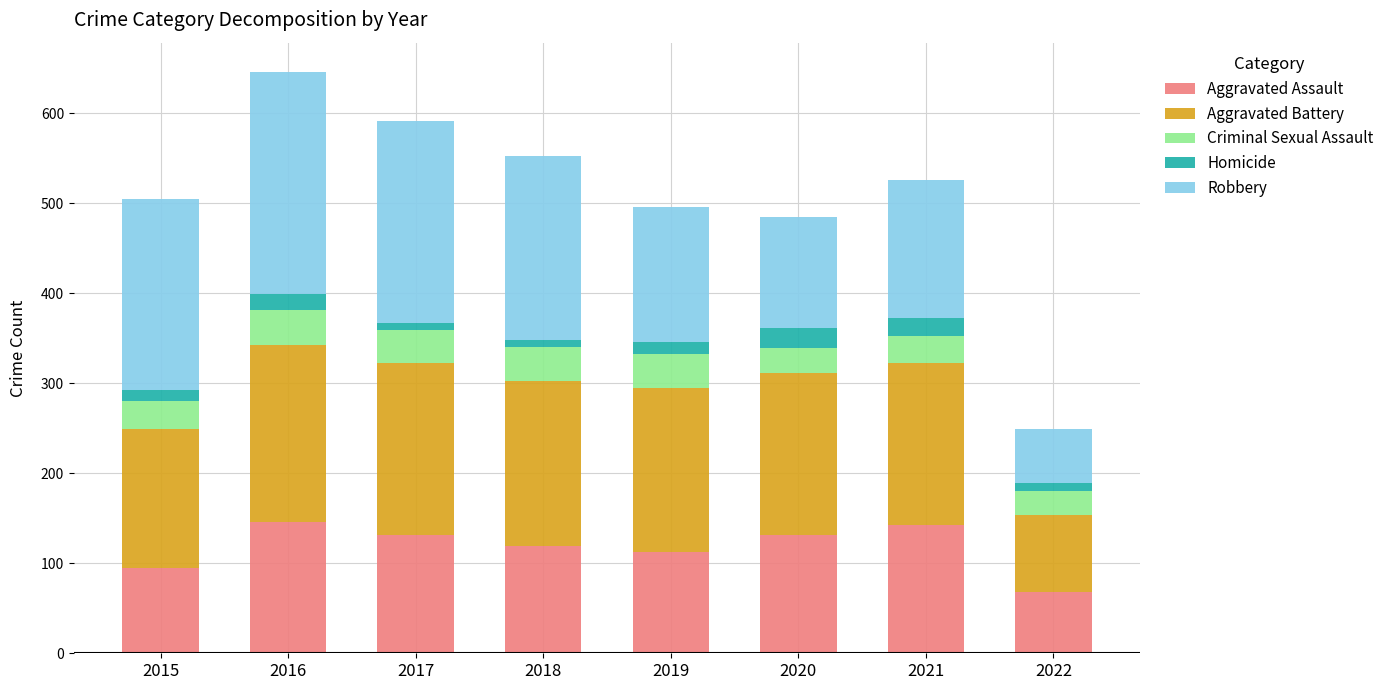

What is the total value across all series at 2016?

646